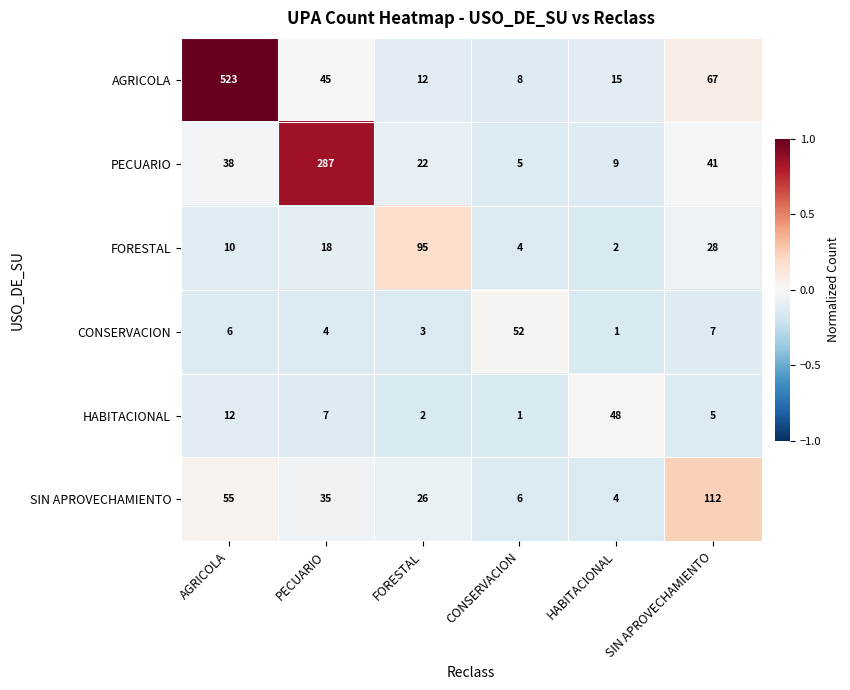

Is it true that HABITACIONAL equals 9 at PECUARIO?

False